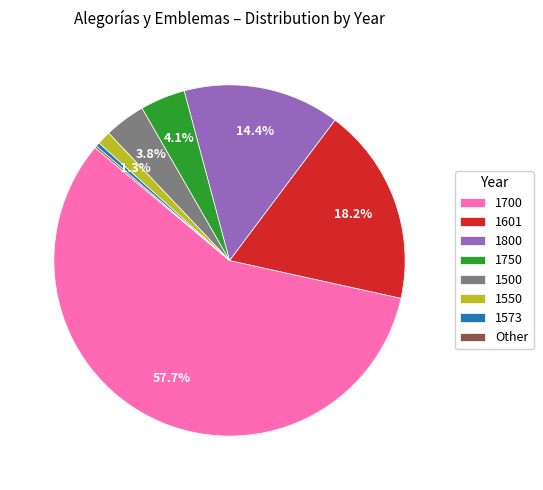

Is the sum of 1750 and 1700 greater than half?

Yes